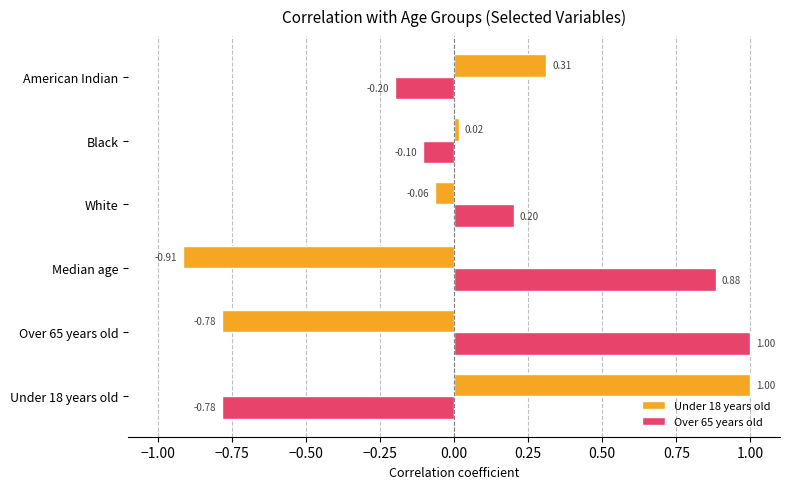

How many categories are shown in the chart?

6